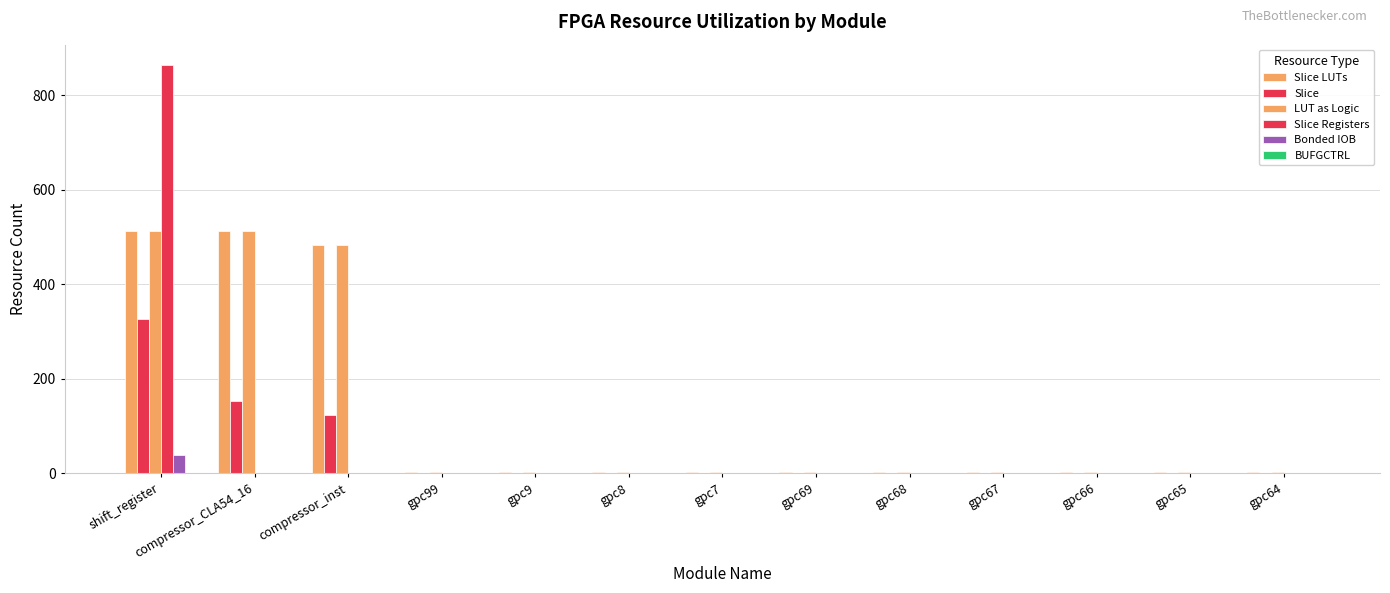

Are the bars horizontal?

No